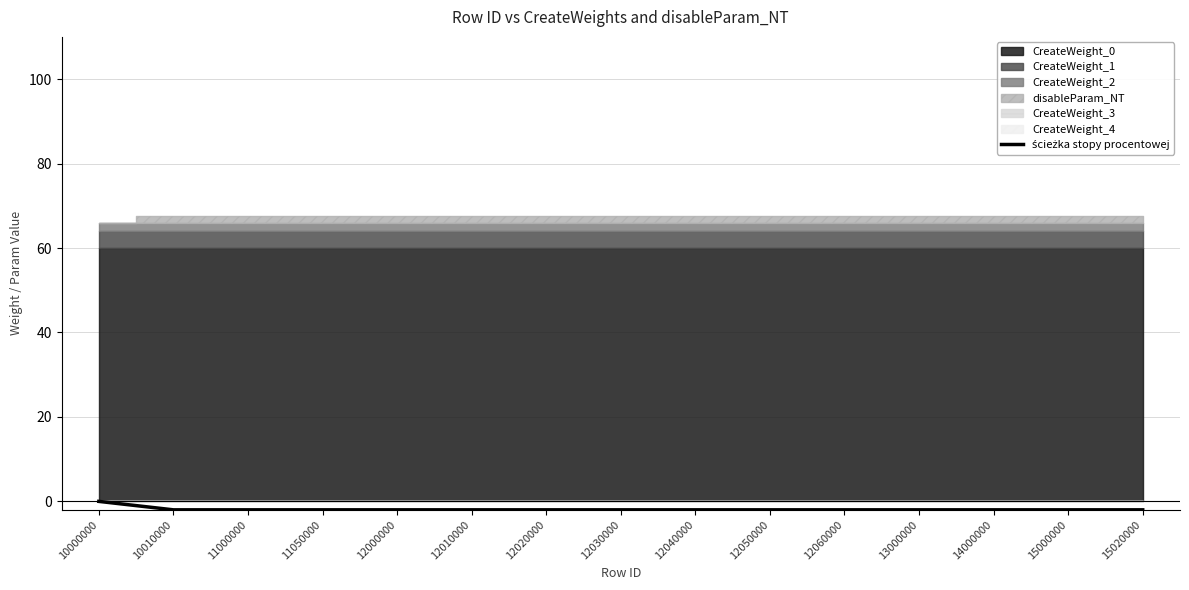

The chart shows a value of -3 at 12000000. True or false?

False